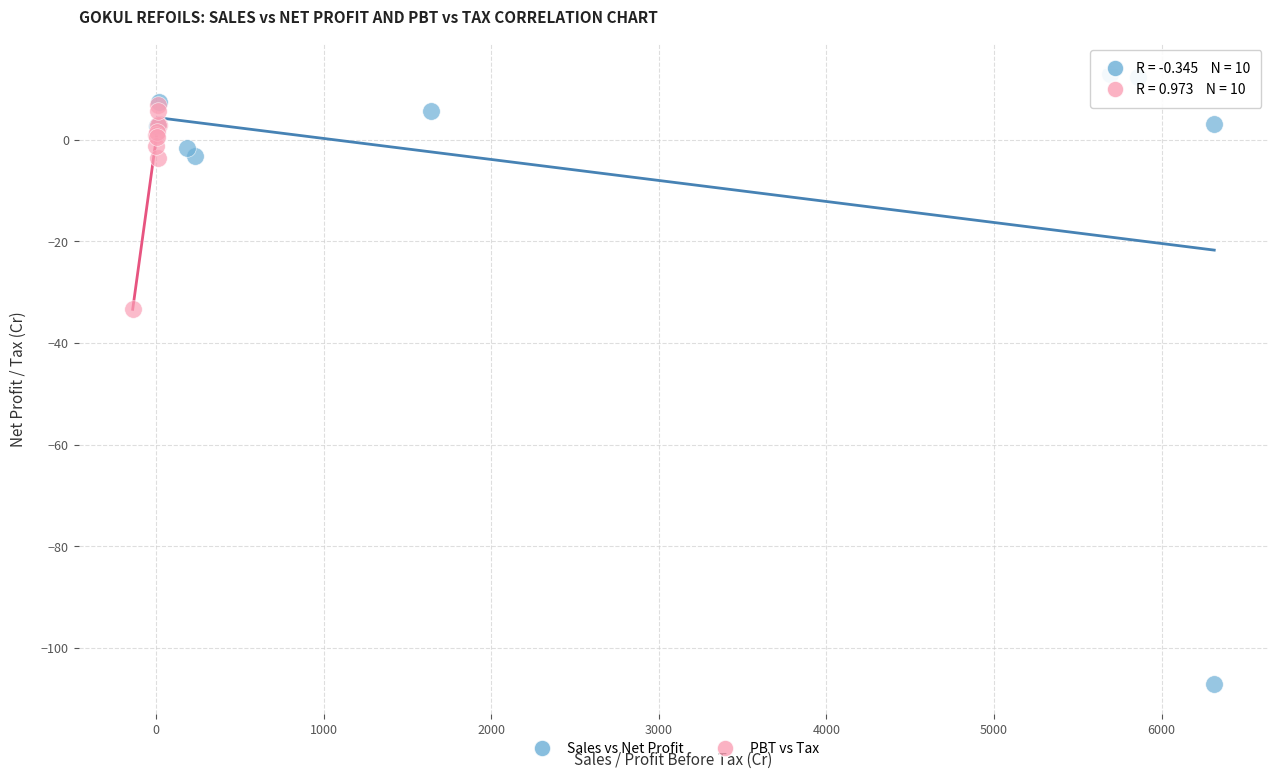

What are all the series names shown in the legend?

Sales vs Net Profit, PBT vs Tax